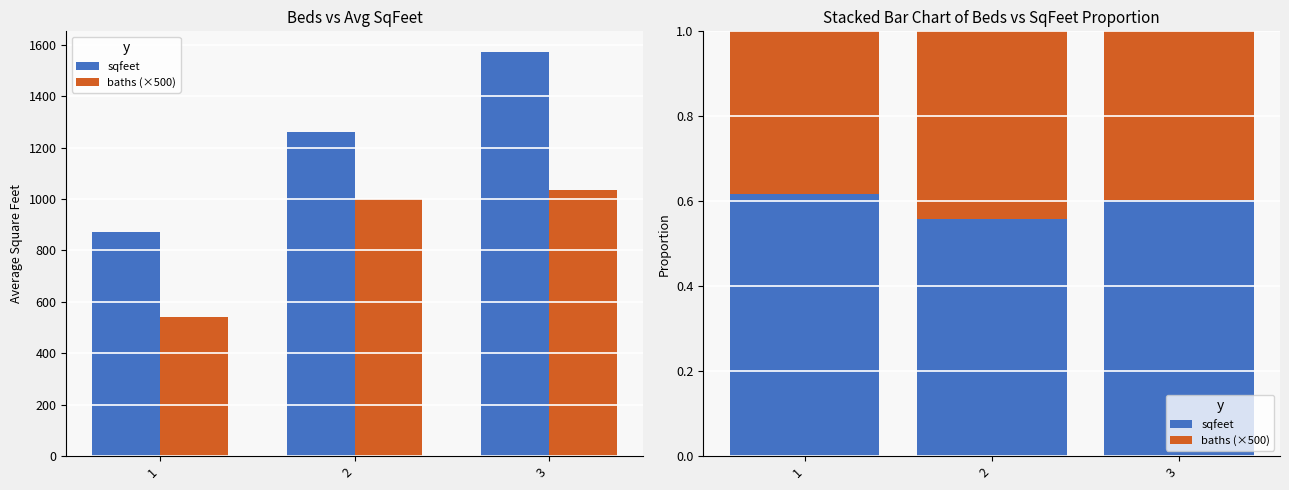

Are the bars horizontal?

No